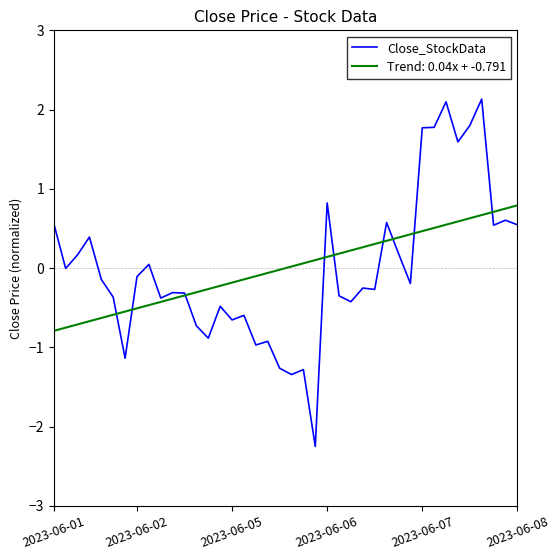

What is the smallest value displayed?

-2.3